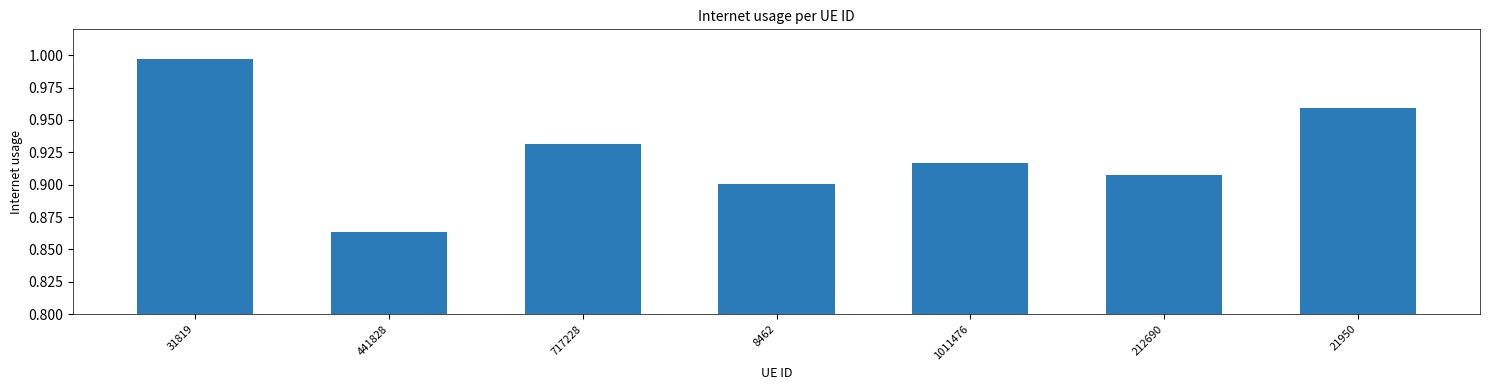

At which category does the chart reach its minimum across all series?

441828